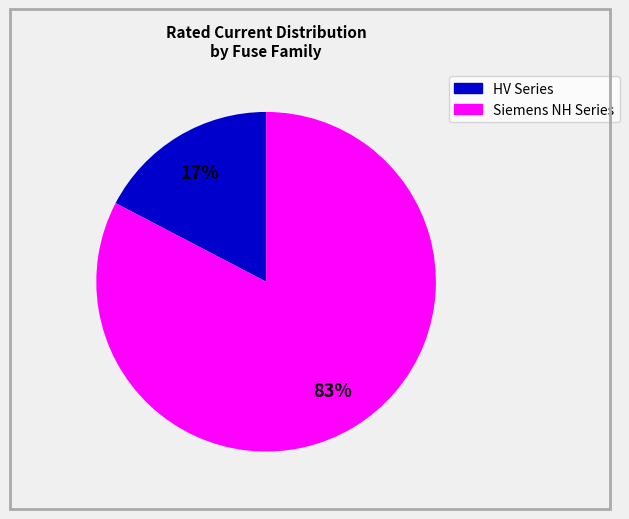

To the nearest percent, what is the average slice percentage?

50%